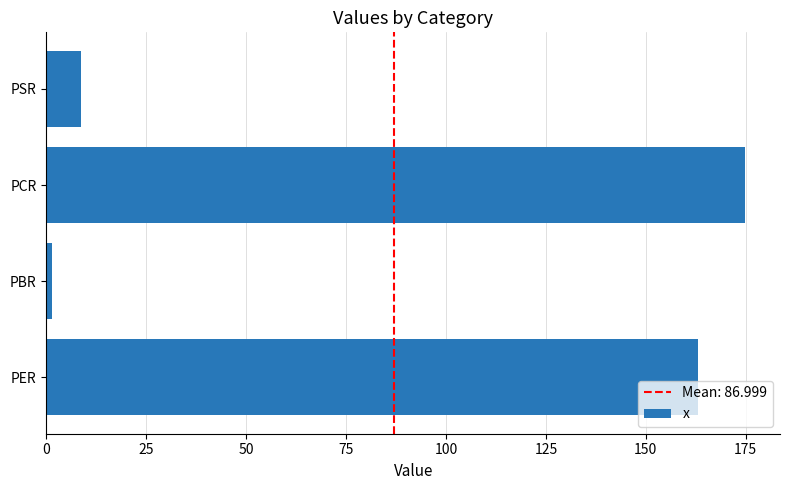

The value at PSR is 8.6. True or false?

True